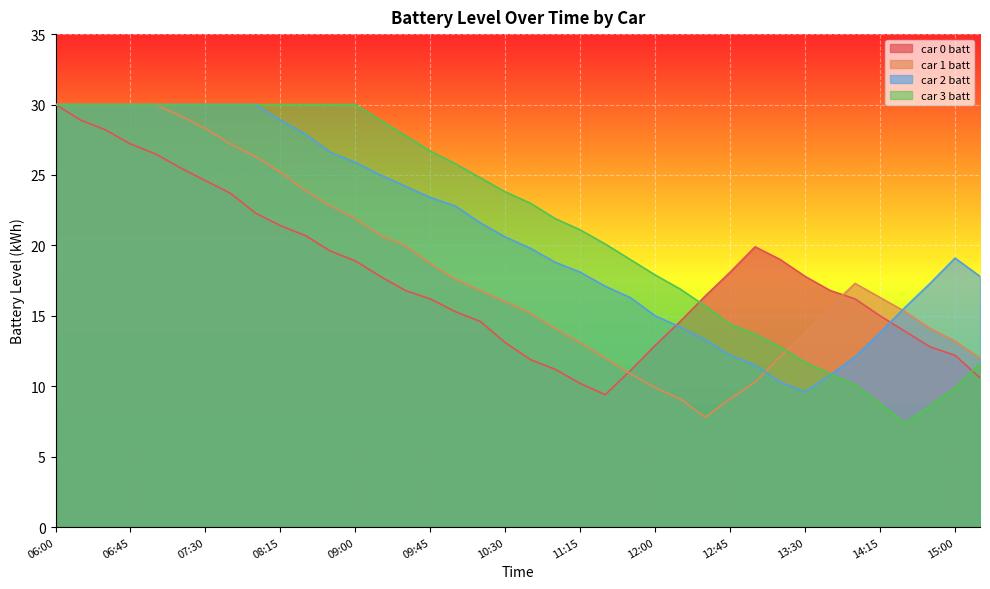

Which has a higher value, 12:15 or 10:15?

12:15